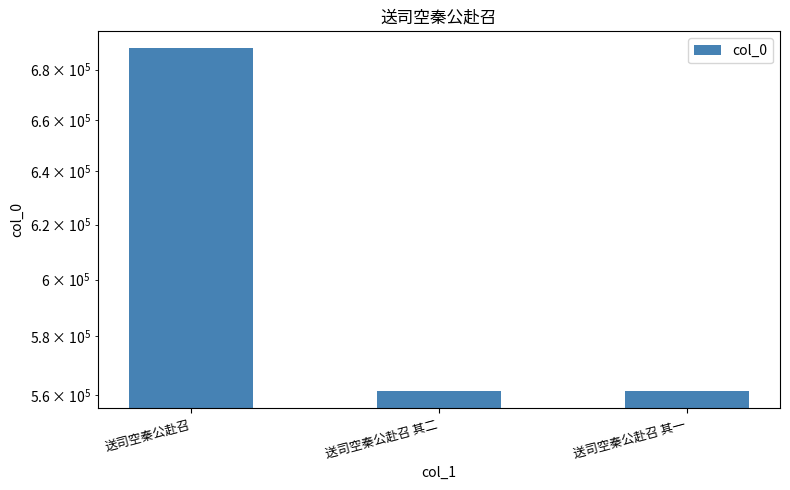

Rank the categories by value from highest to lowest.

送司空秦公赴召, 送司空秦公赴召 其二, 送司空秦公赴召 其一